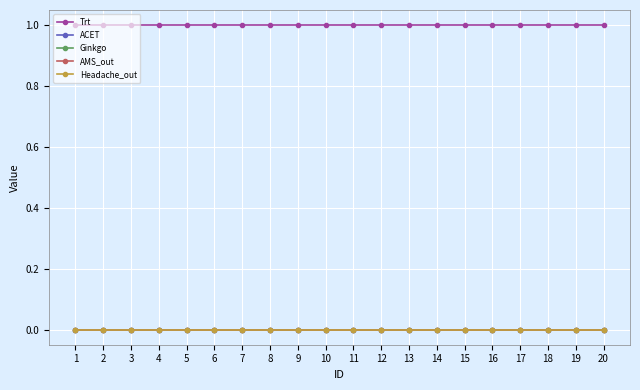

Is this an area chart (filled region under the line)?

No